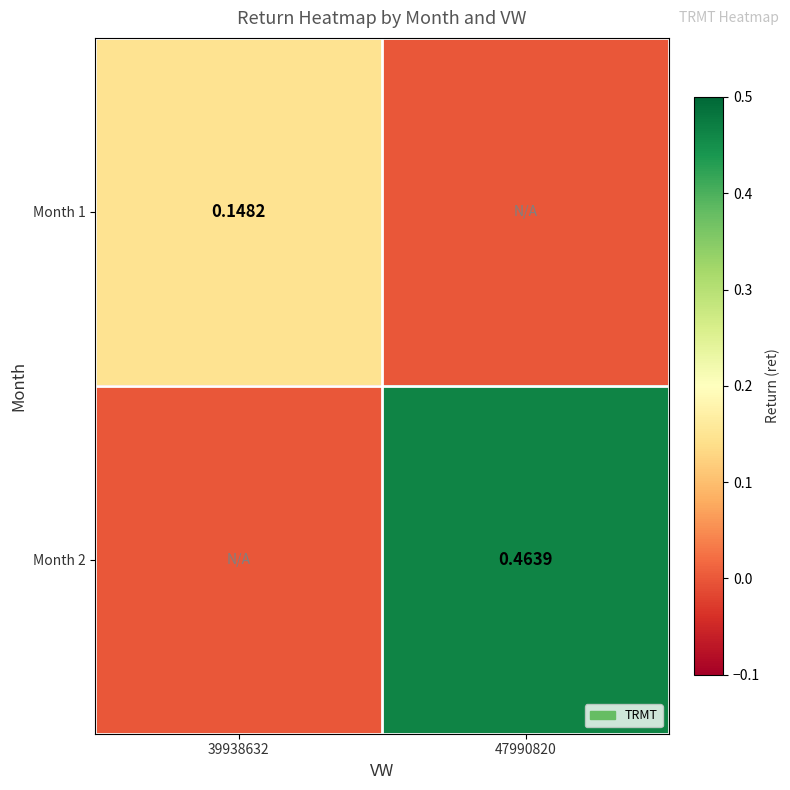

At 39938632, list the series in order from smallest to largest.

Month 2, Month 1